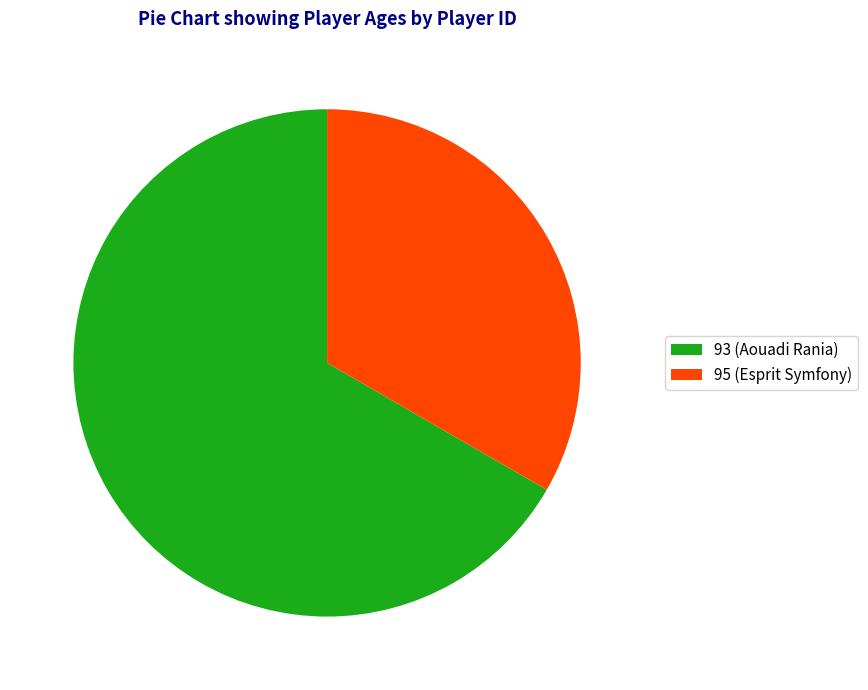

What is the smallest slice in the pie chart?

95